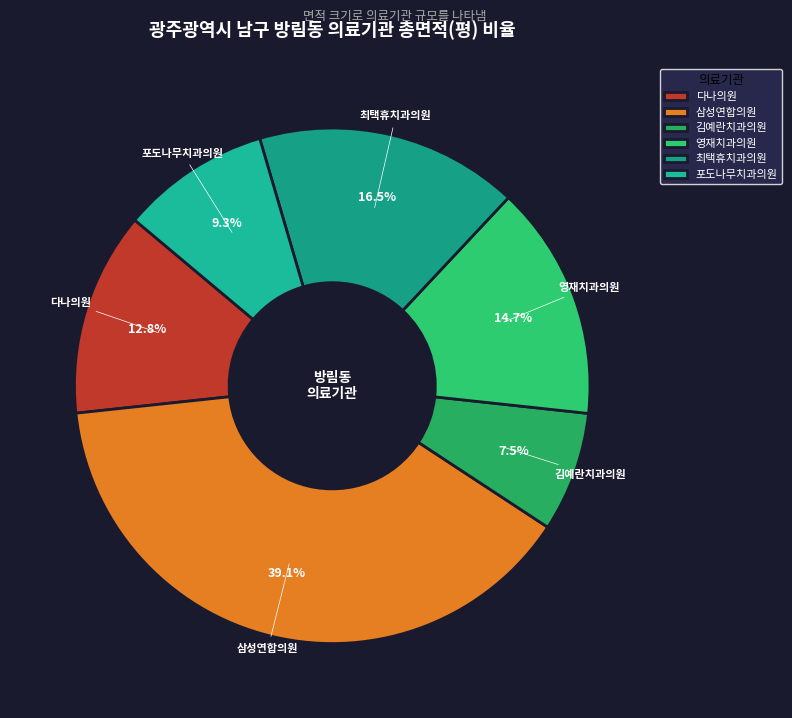

How many slices are in this pie chart?

6